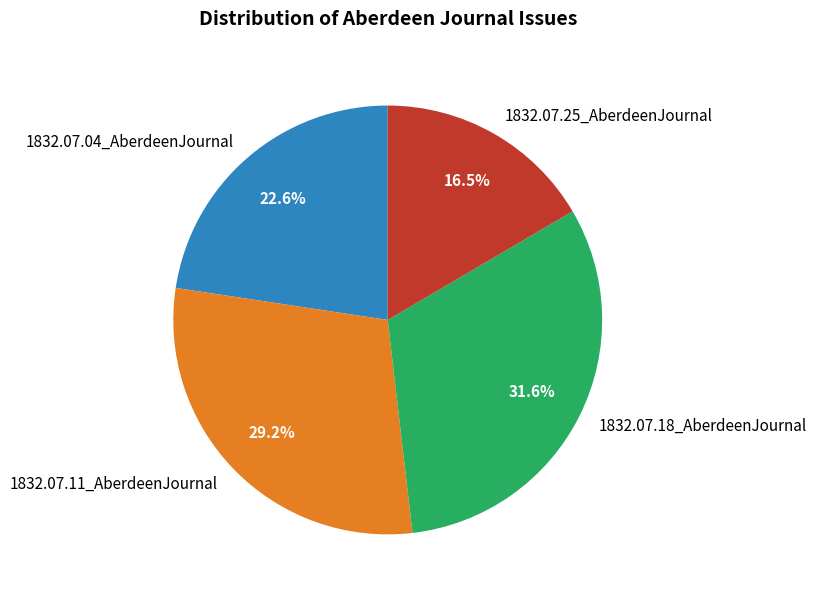

Does any single category account for the majority?

No